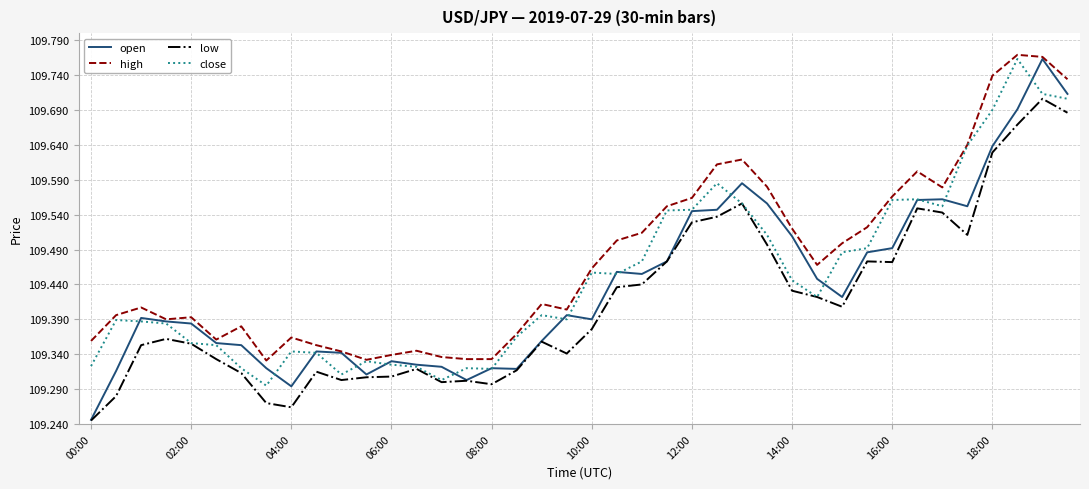

Which series has the largest range (max minus min)?

open